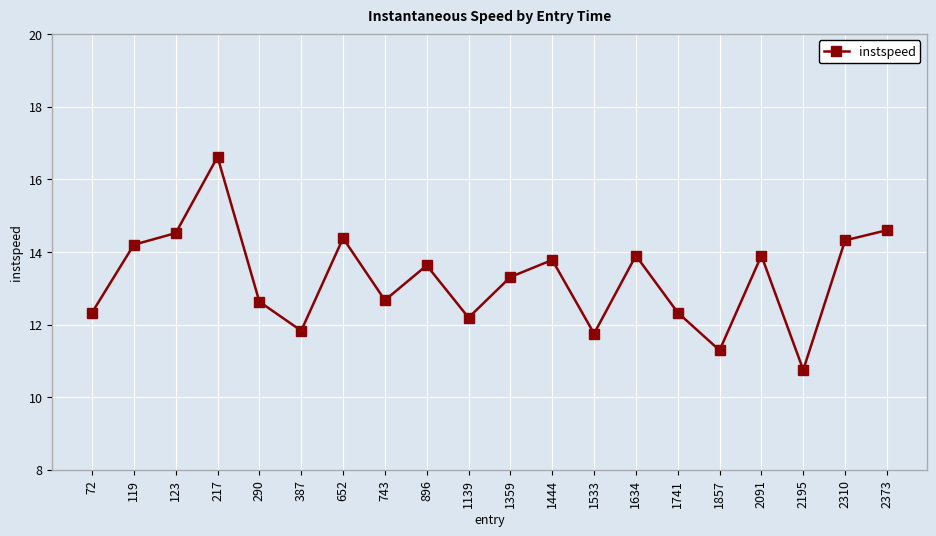

The chart shows a value of 21.8 at 1359. True or false?

False